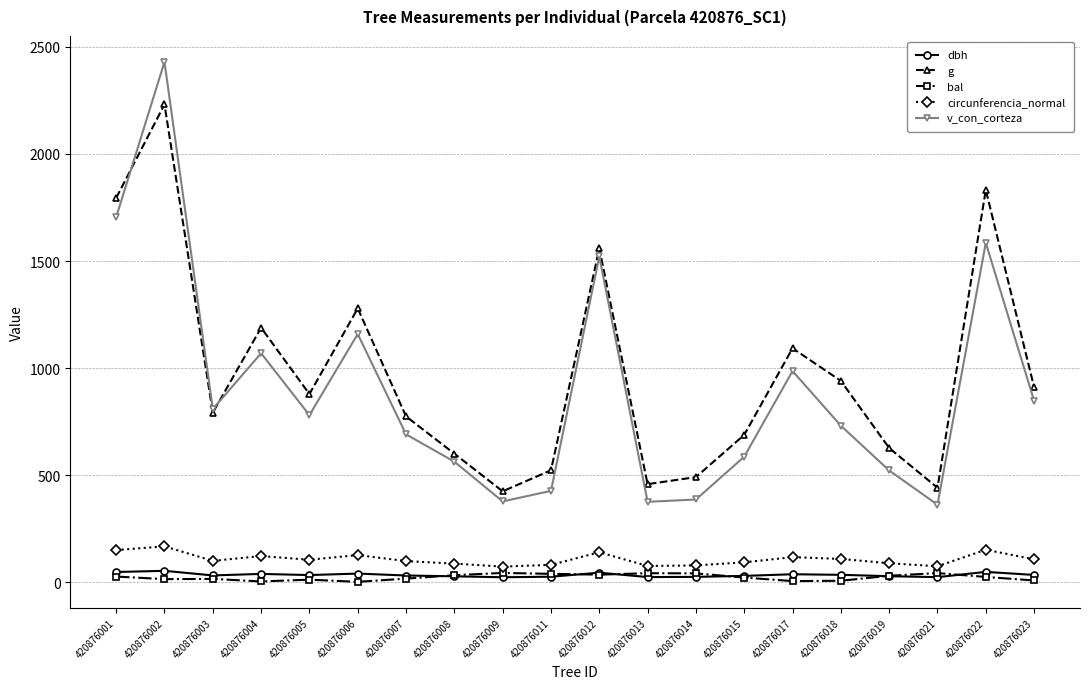

What is the minimum value for g?

424.6